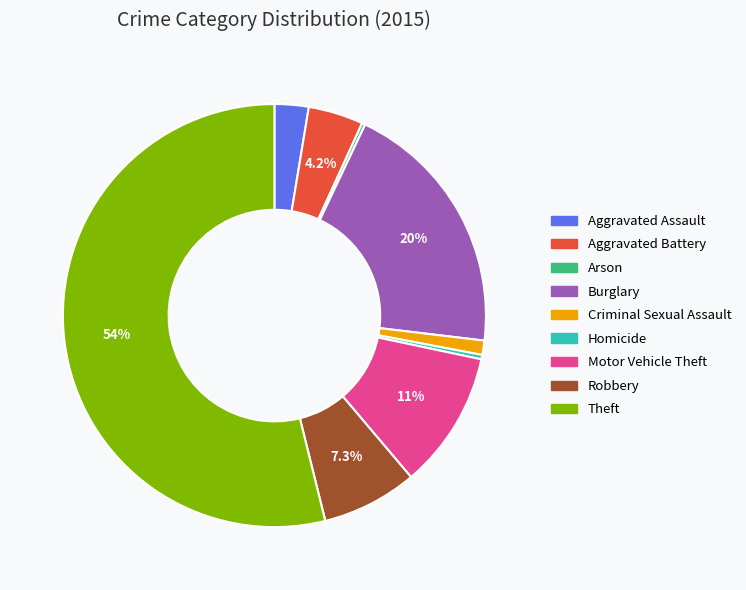

Between Aggravated Assault and Burglary, which is larger?

Burglary